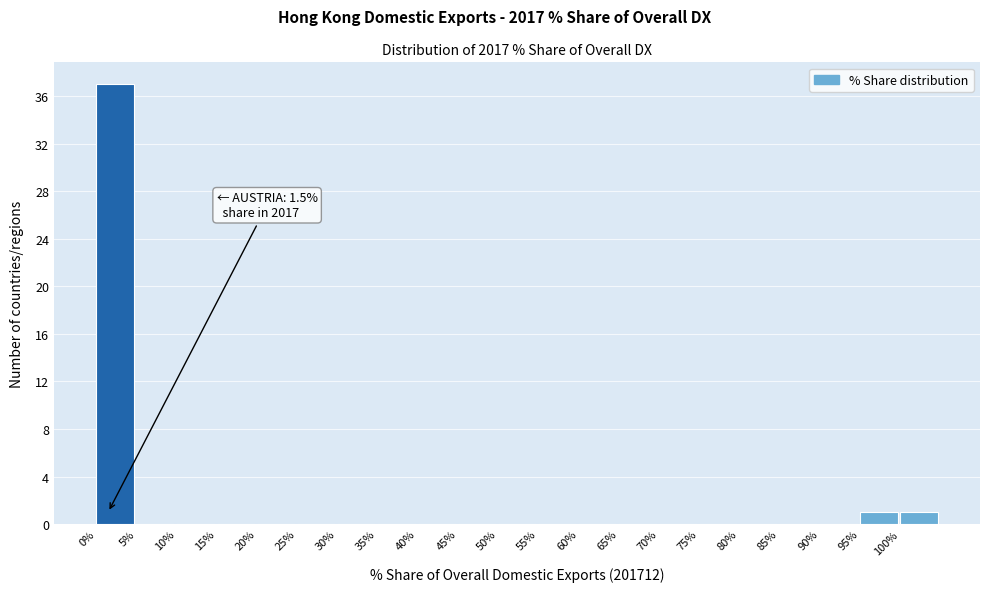

Which range on the x-axis has the tallest bar?

0 to 5